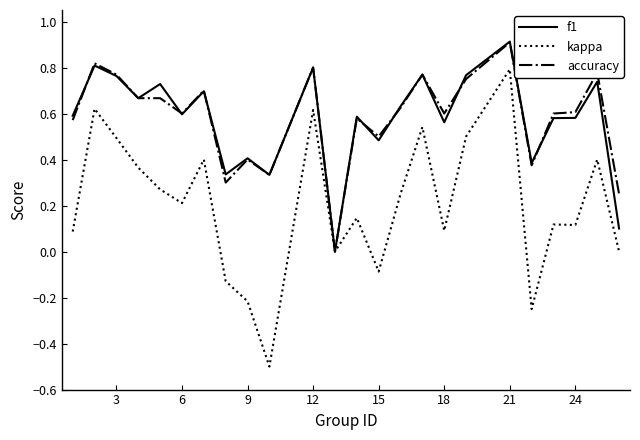

What is the greatest value displayed?

0.9